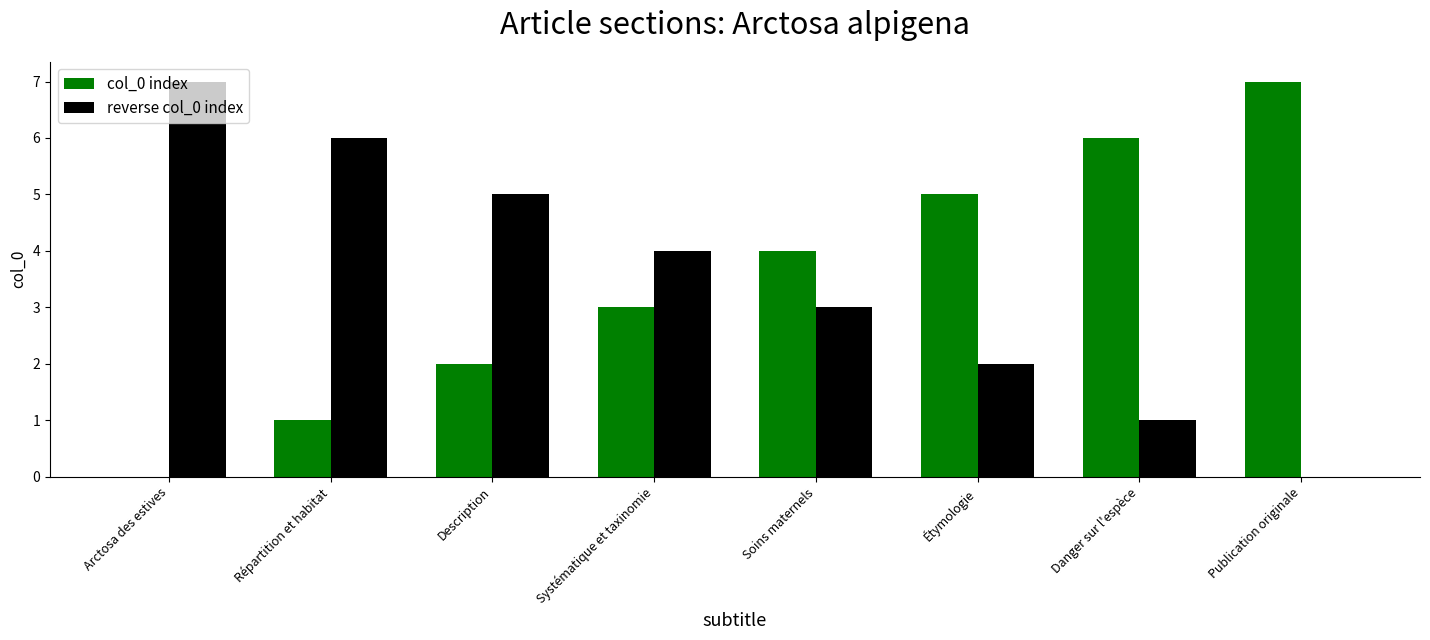

Is the value of col_0 index at Répartition et habitat greater than the value of reverse col_0 index at Arctosa des estives?

No